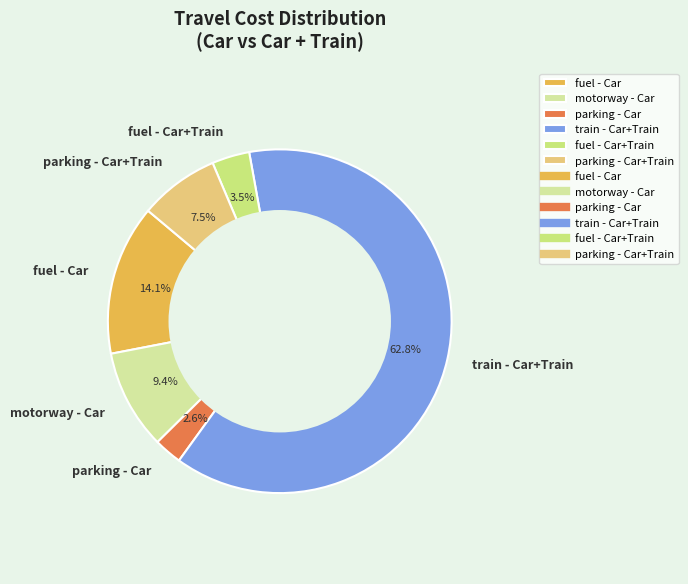

Which slice is the smallest?

parking - Car